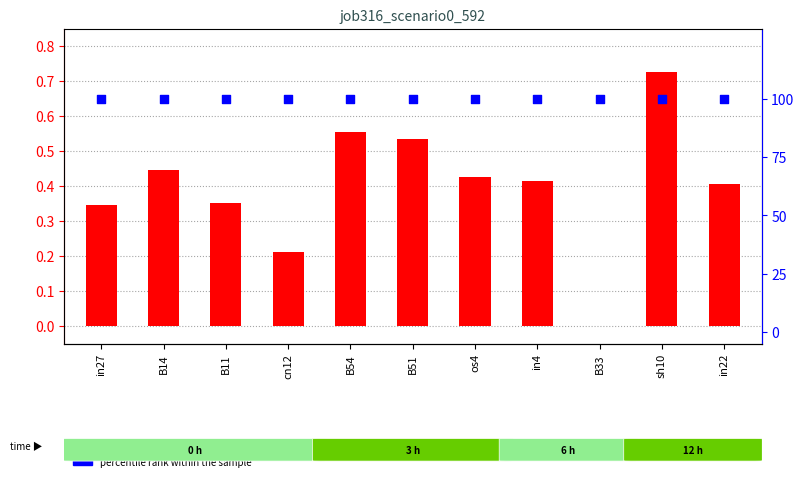

Which series has the largest total across all categories?

percentile rank within the sample